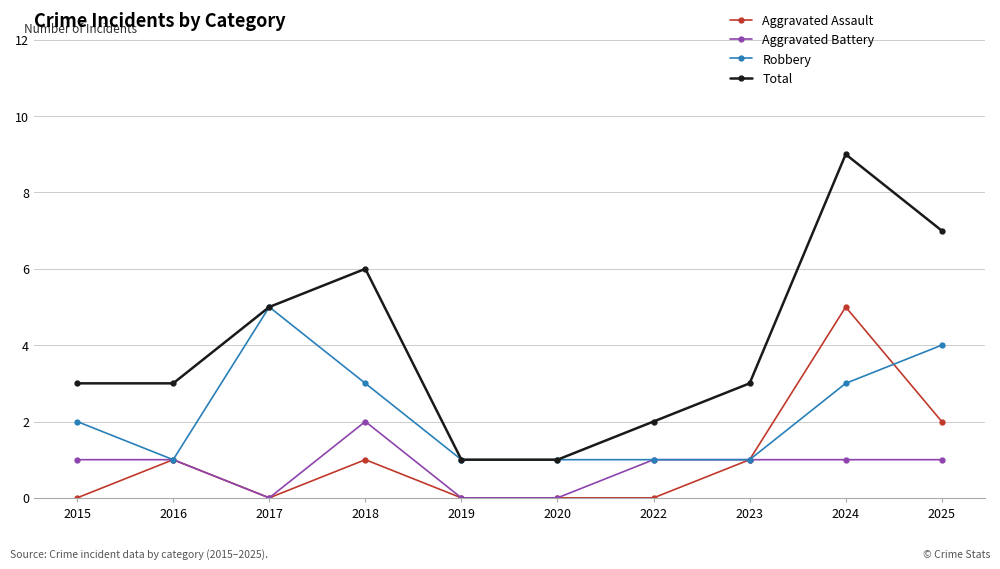

Which series has the largest total across all categories?

Total